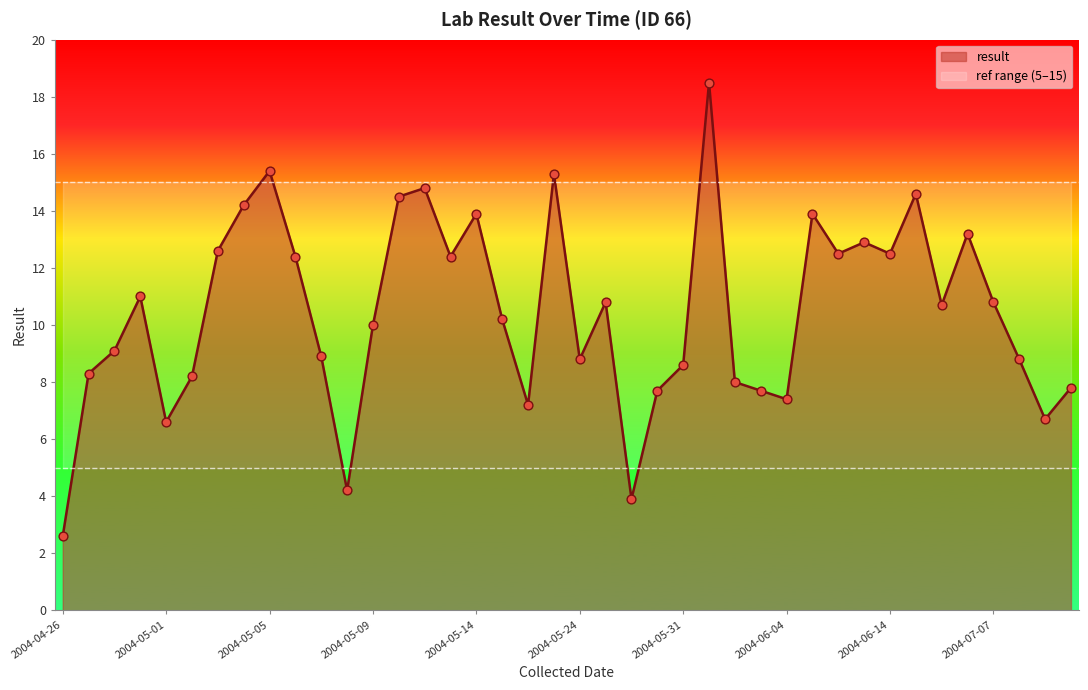

What is the change in value from 2004-05-19 to 2004-05-28?

-3.3